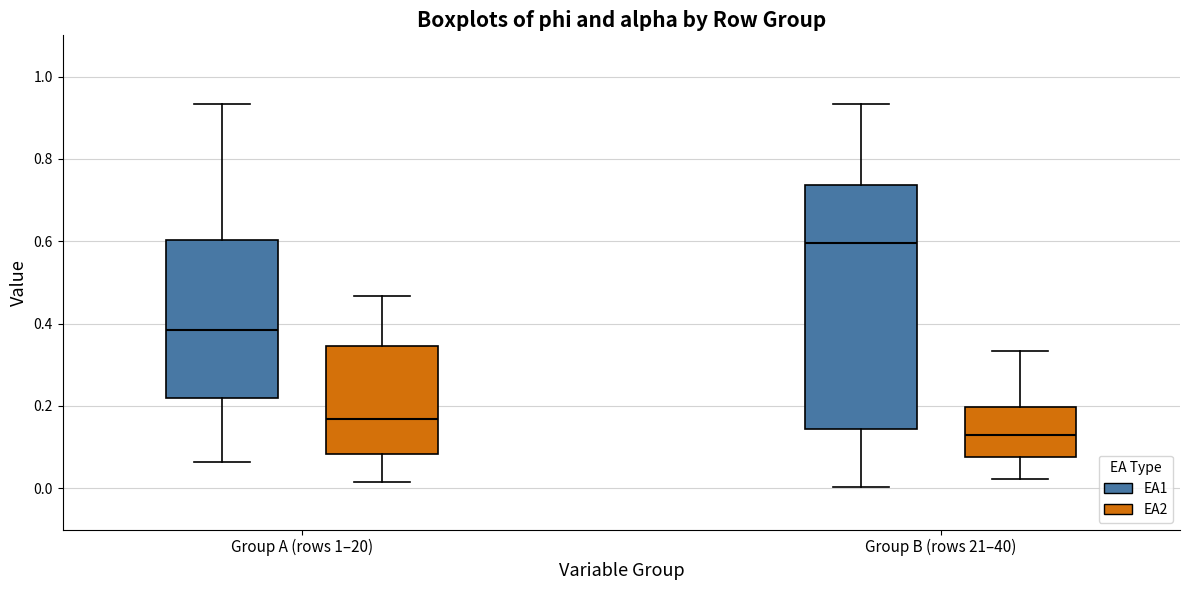

Reading left to right, read every box against the y-axis: the position of its median line, the range the box covers, and the ends of its whiskers. The values are not printed on the chart, so give them approximately, as read against the axis.

Group A (rows 1–20) (EA1): median 0.38, box 0.22 to 0.60, whiskers 0.06 to 0.94
Group A (rows 1–20) (EA2): median 0.16, box 0.08 to 0.34, whiskers 0.02 to 0.46
Group B (rows 21–40) (EA1): median 0.60, box 0.14 to 0.74, whiskers 0.00 to 0.94
Group B (rows 21–40) (EA2): median 0.14, box 0.08 to 0.20, whiskers 0.02 to 0.34